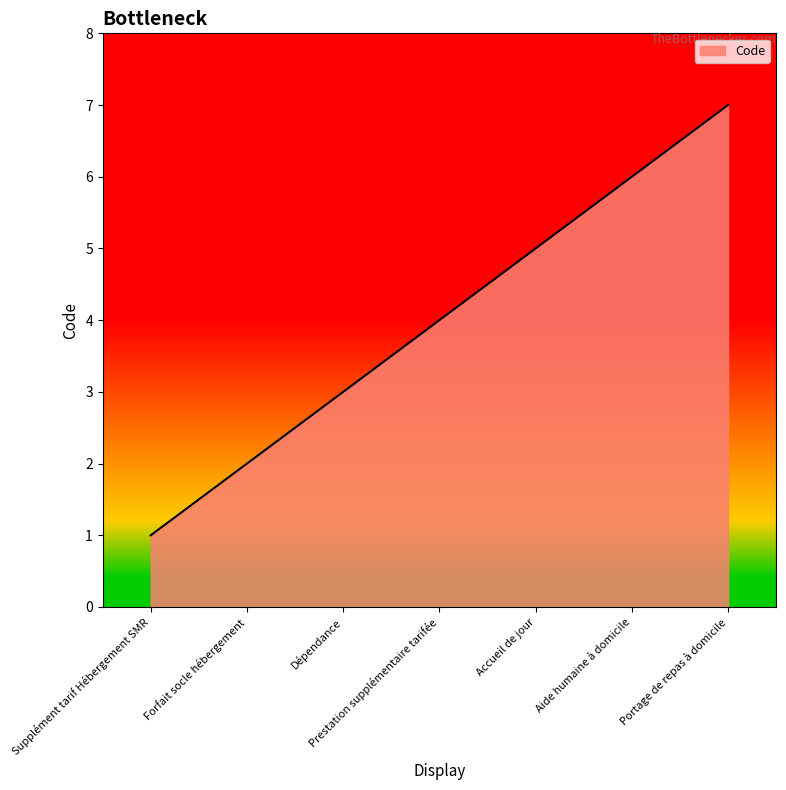

List the labels in order of value, largest first.

Portage de repas à domicile, Aide humaine à domicile, Accueil de jour, Prestation supplémentaire tarifée, Dépendance, Forfait socle hébergement, Supplément tarif Hébergement SMR